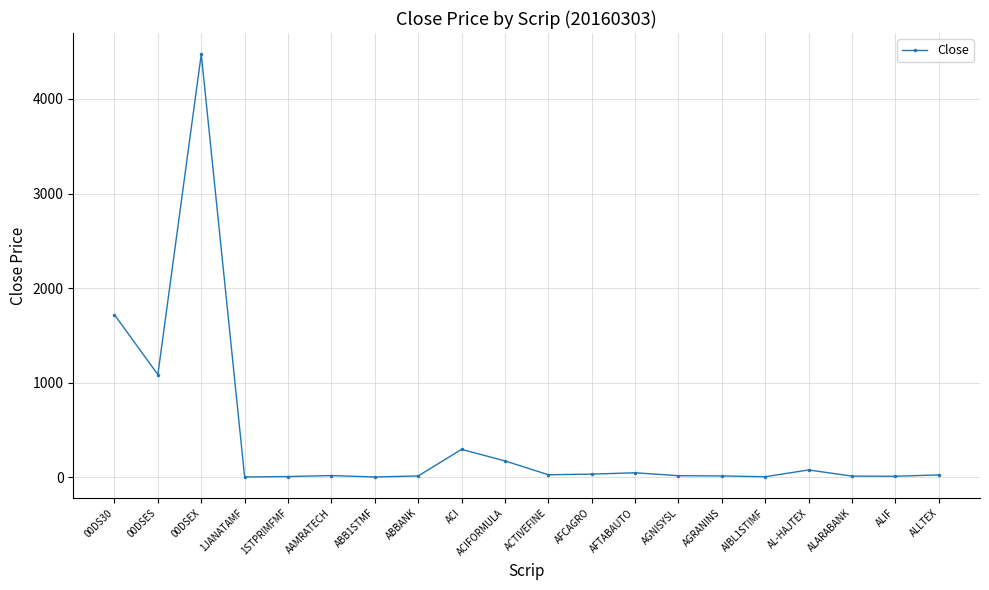

Where is the first local maximum?

00DSEX